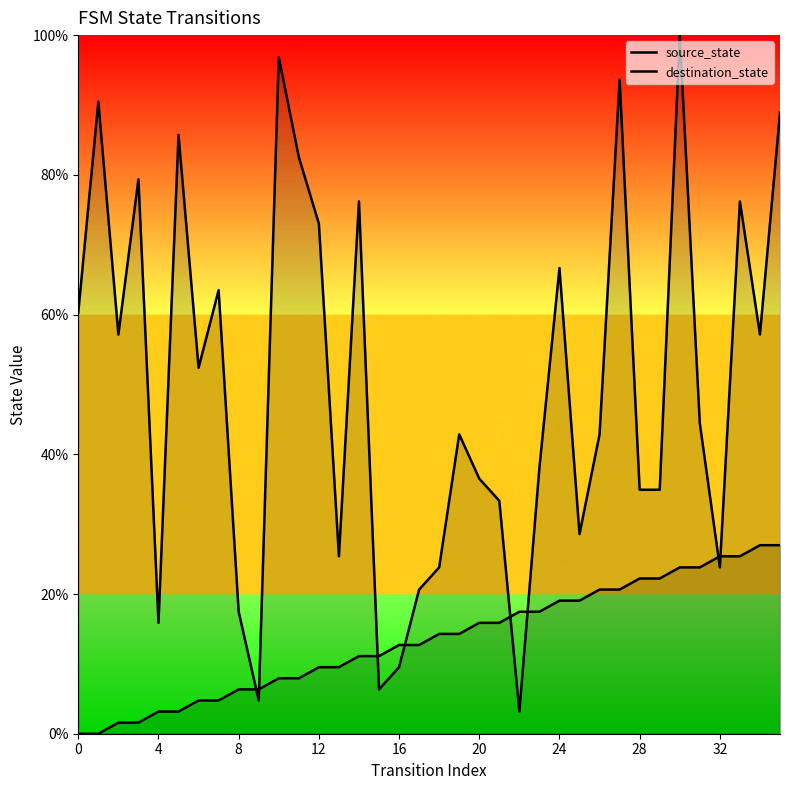

What is the difference between the maximum and minimum values in the source_state series?

27.0